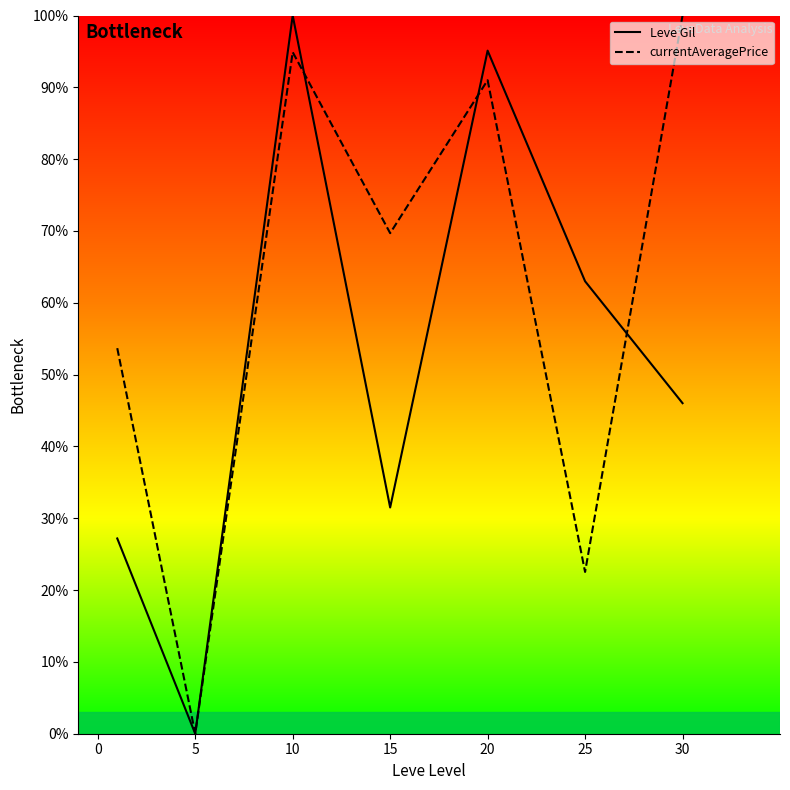

What is the total value across all series at 15?

101.2